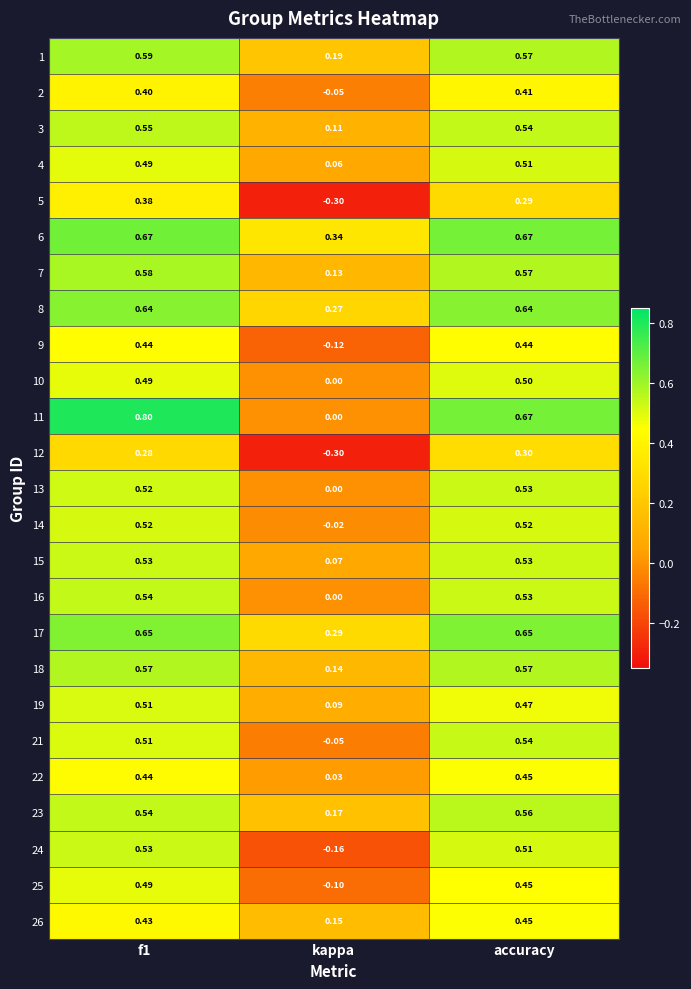

Is the value of 17 at accuracy greater than the value of 12 at accuracy?

Yes